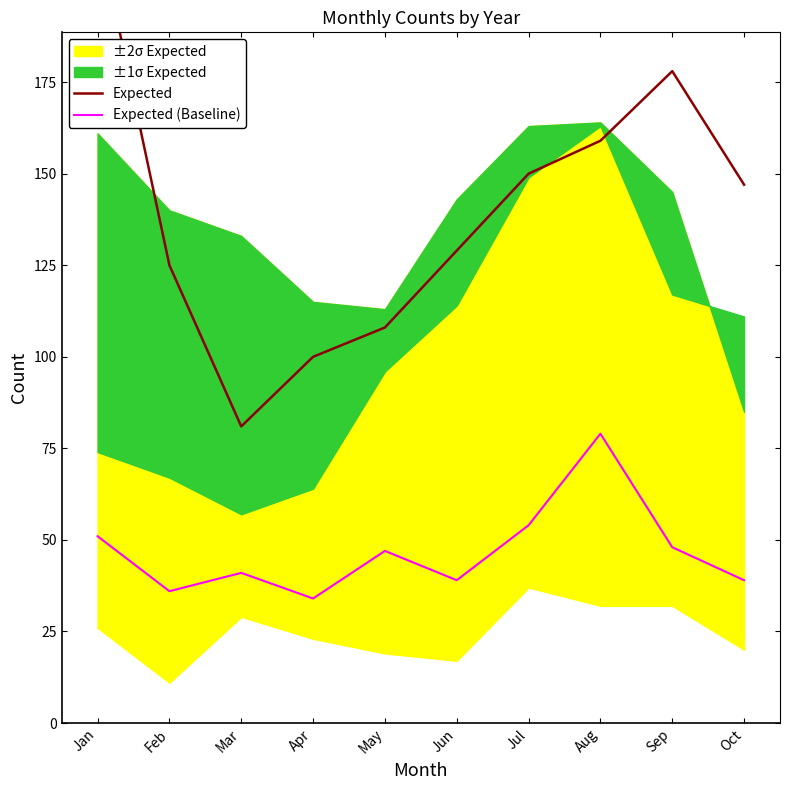

What is the difference between the Expected values at Mar and Jun?

48